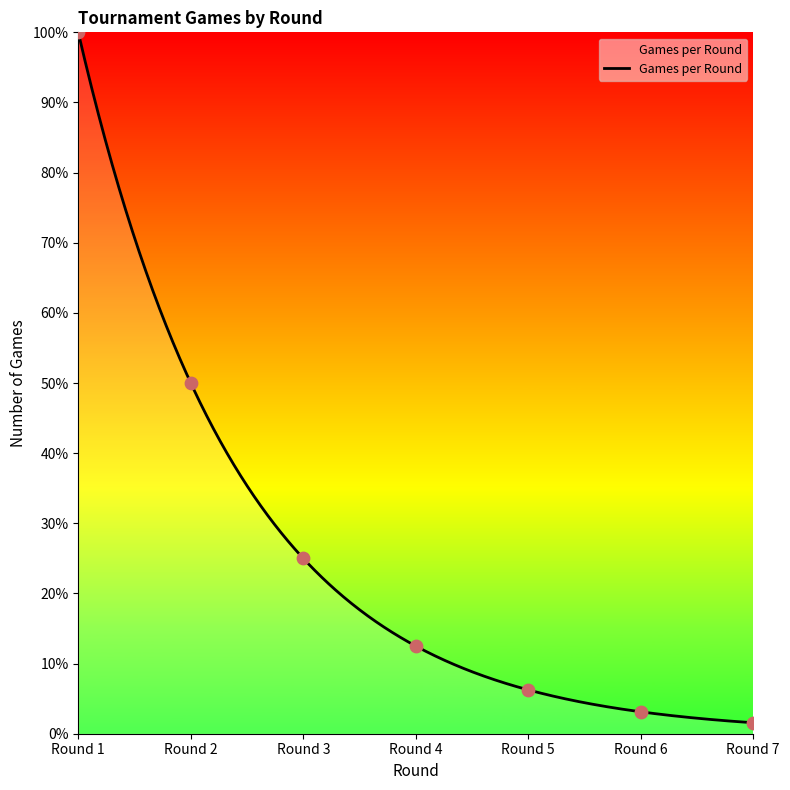

What is the change in value from Round 6 to Round 1?

+96.9